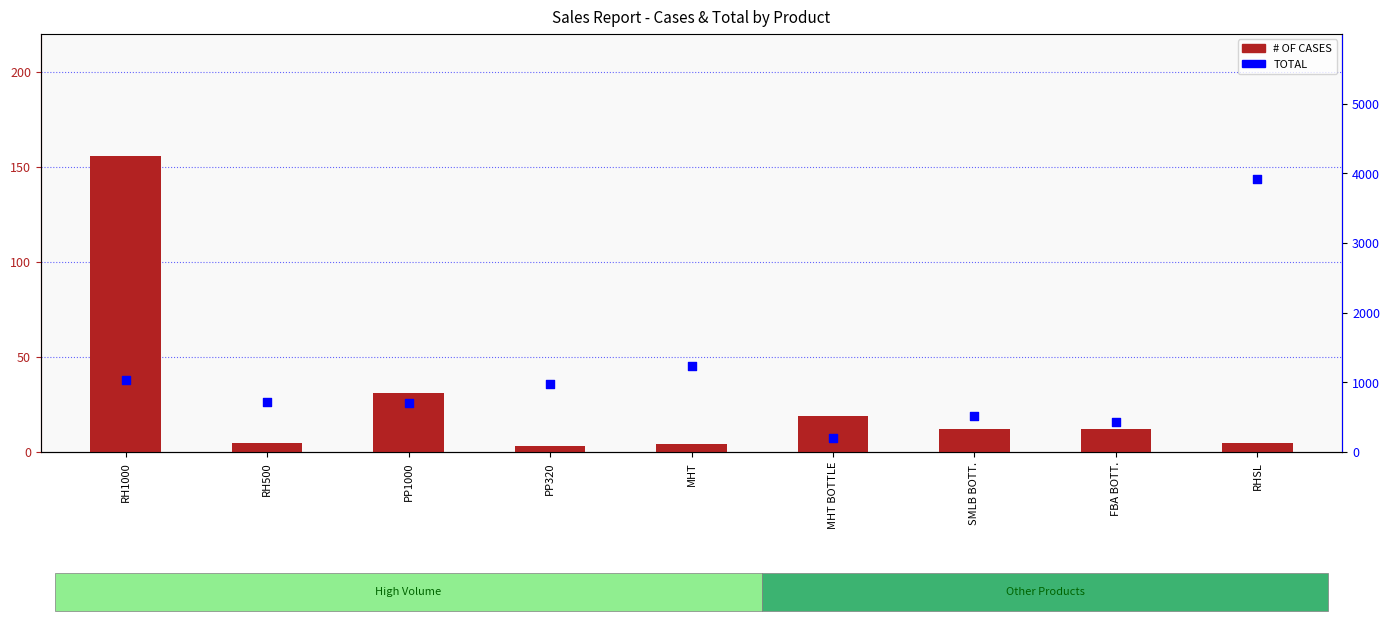

At how many categories does at least one series exceed 3458?

1